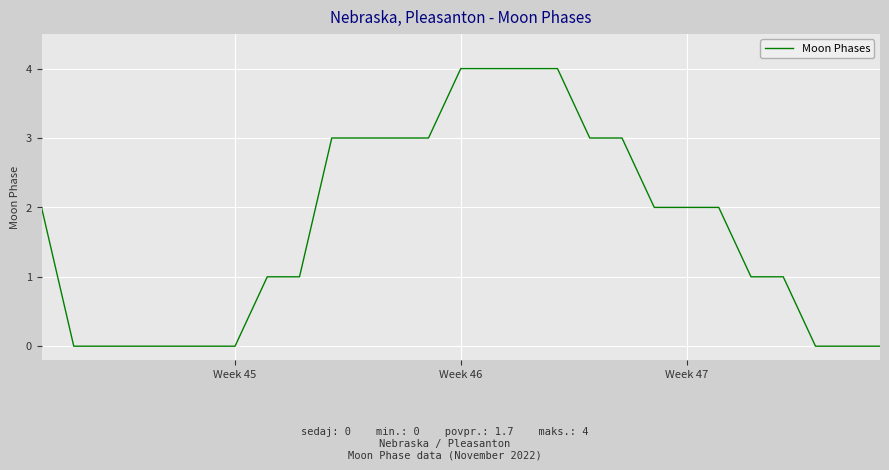

What is the greatest value displayed?

4